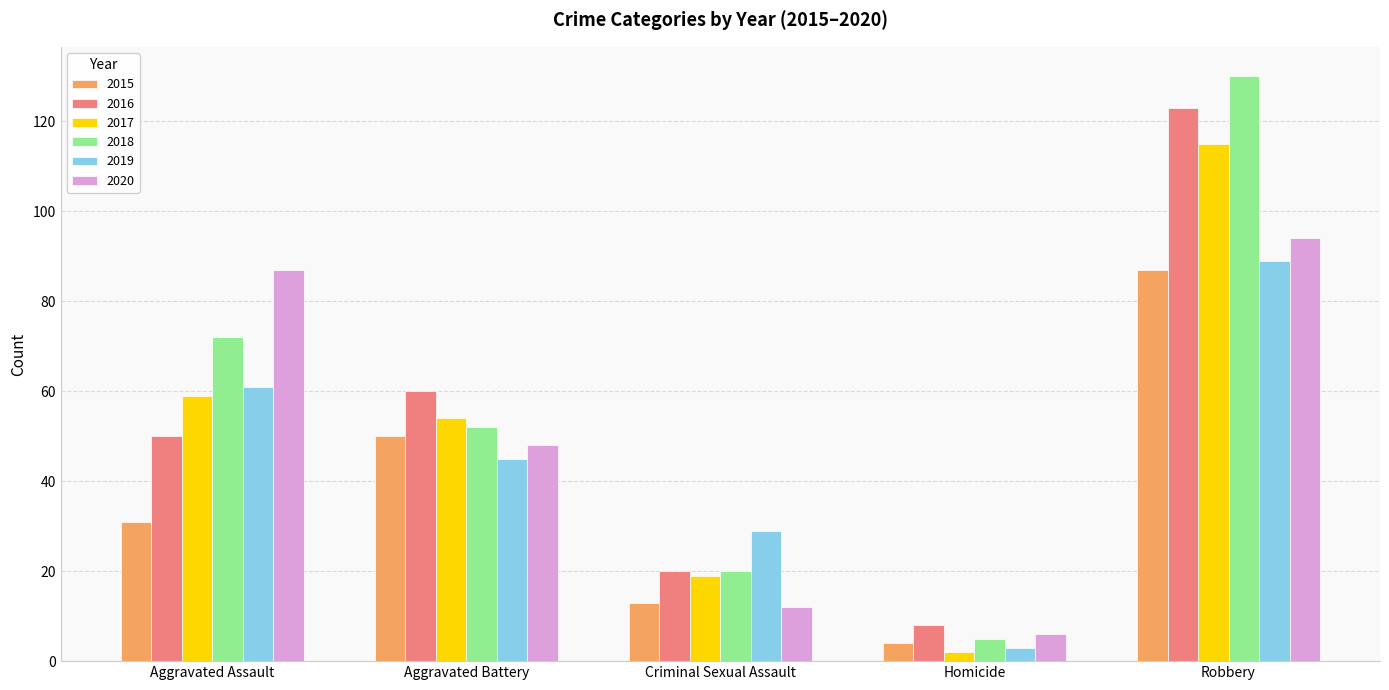

The 2019 series shows 3 at Homicide. True or false?

True